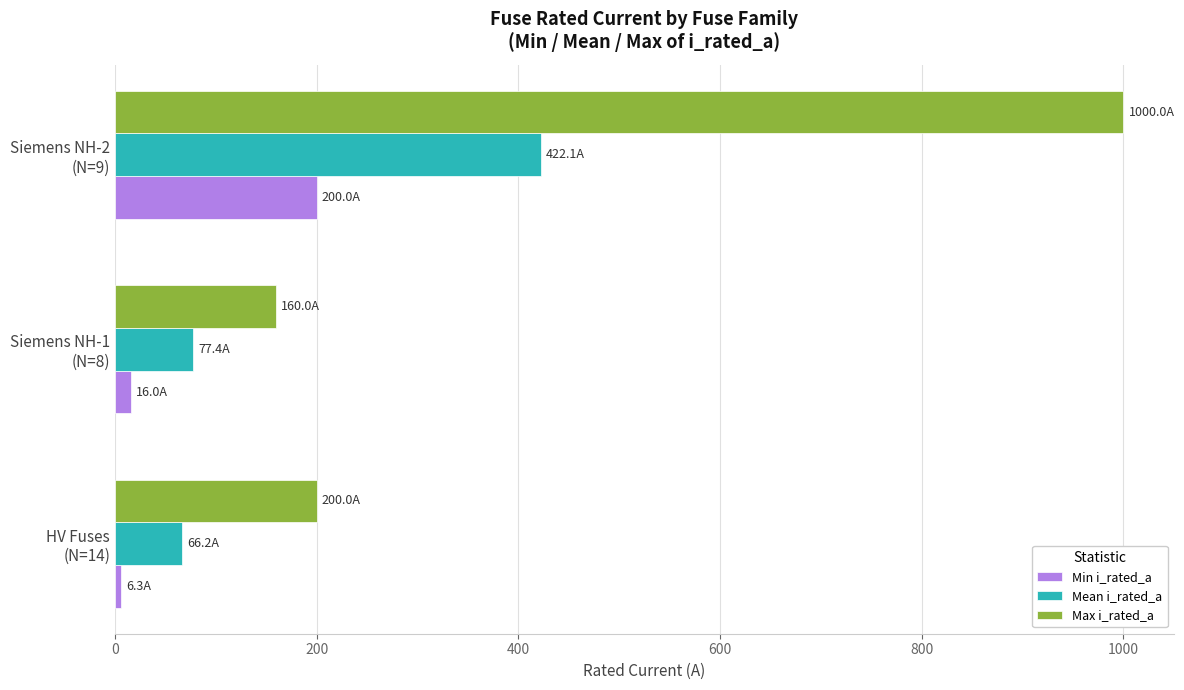

What is the highest value of the Min i_rated_a series?

200.0